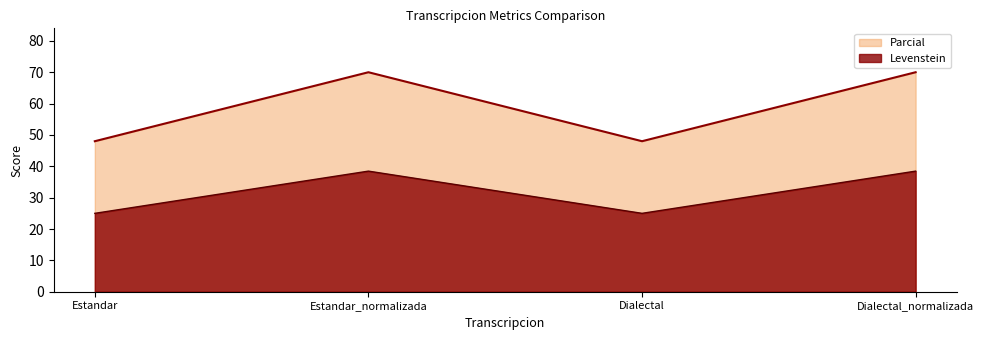

What position from the right is Estandar?

4